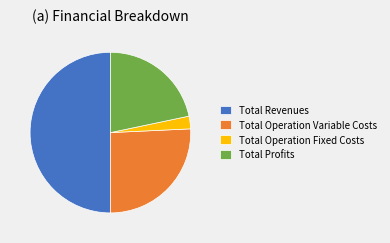

Do Total Operation Variable Costs and Total Revenues together represent more than half of the pie?

Yes